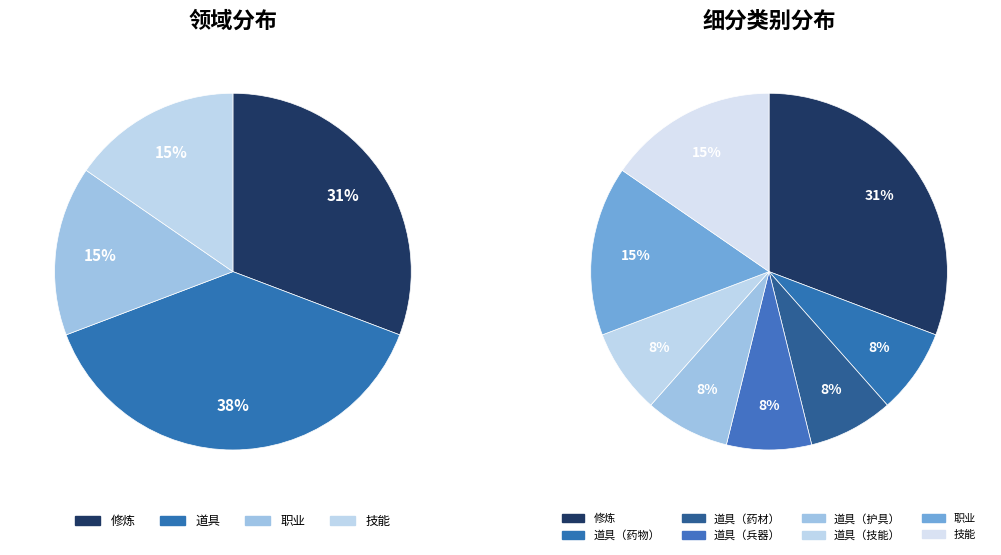

How many segments does this pie chart have?

4